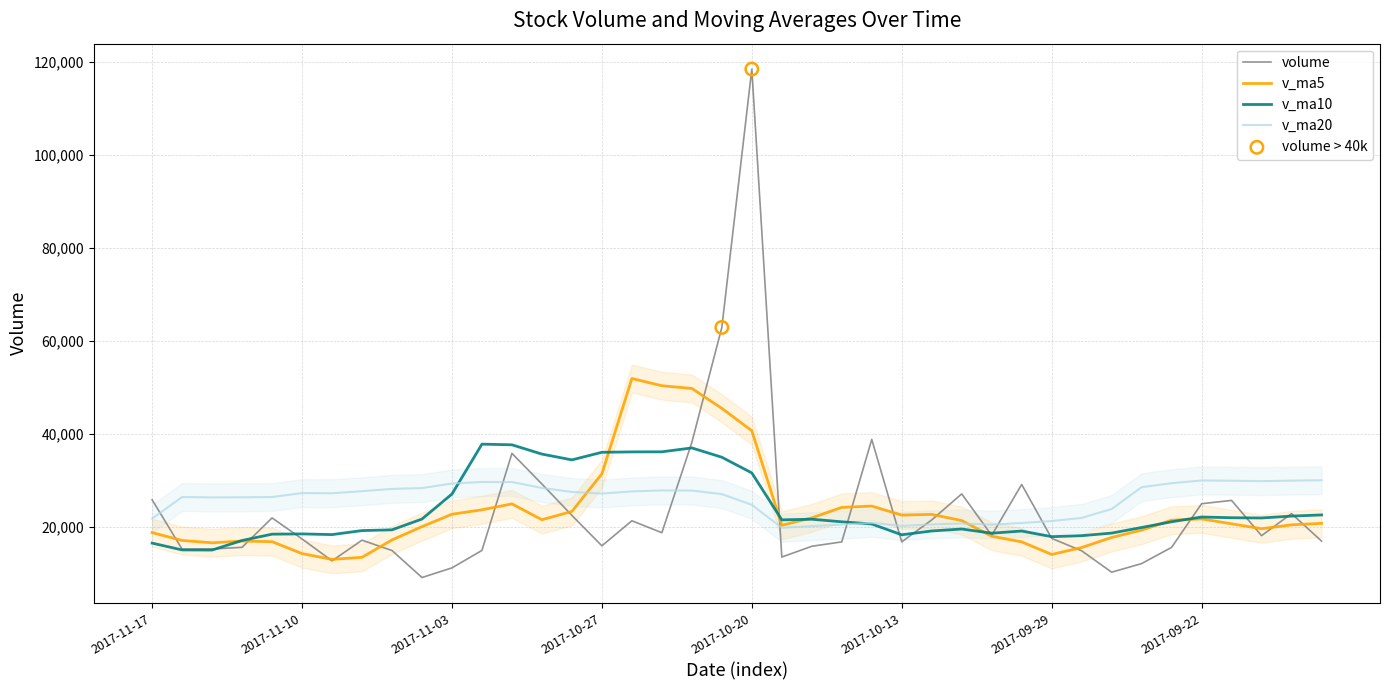

Which series has the largest total across all categories?

v_ma20